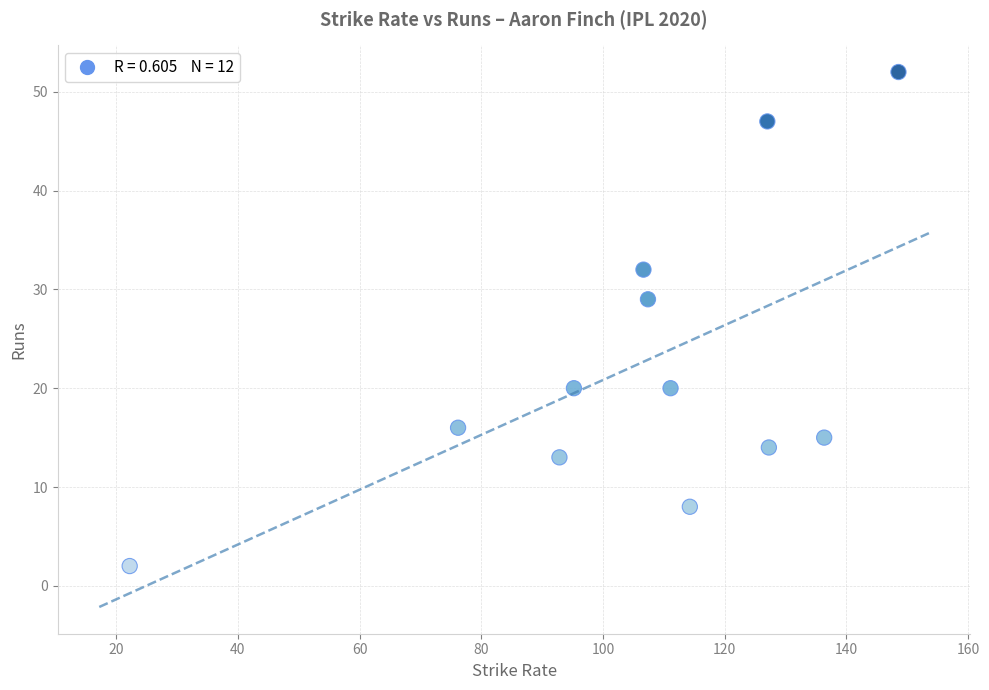

What Y value in the scatter plot is closest to 27?

29